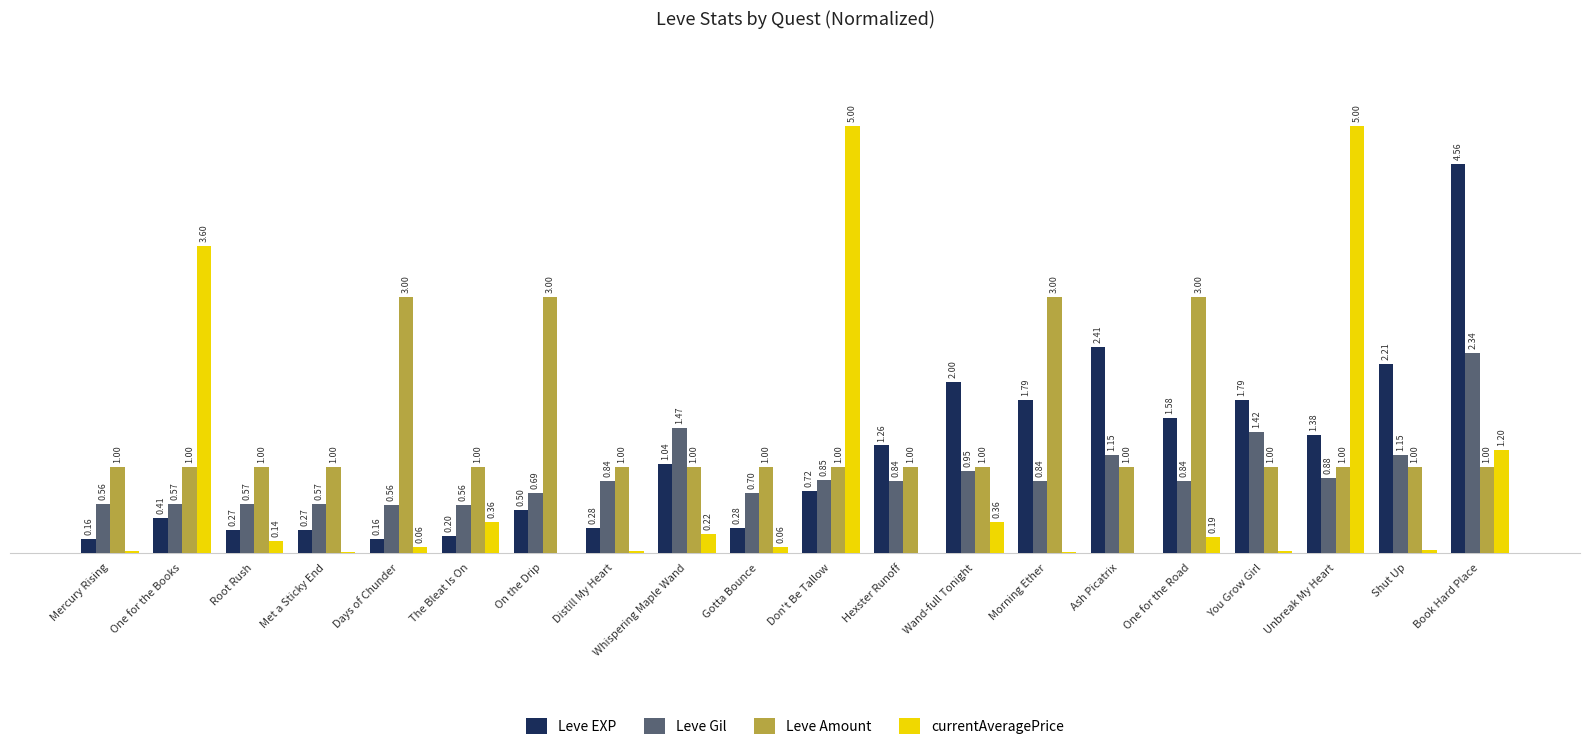

At which label does Leve EXP first exceed 1?

Whispering Maple Wand